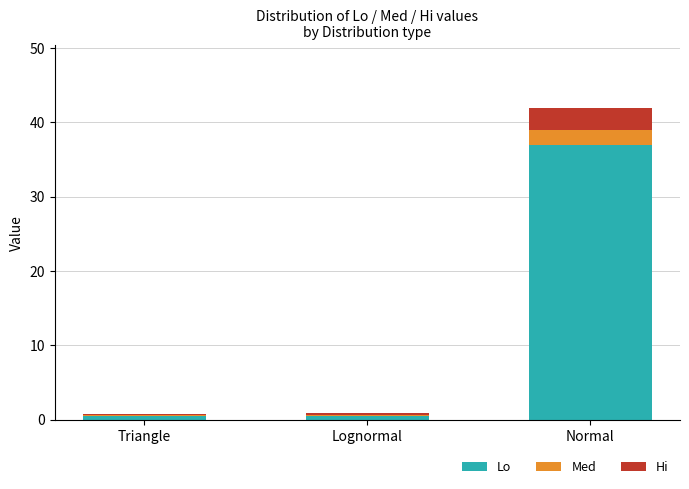

What is the sum of all Lo values?

38.1